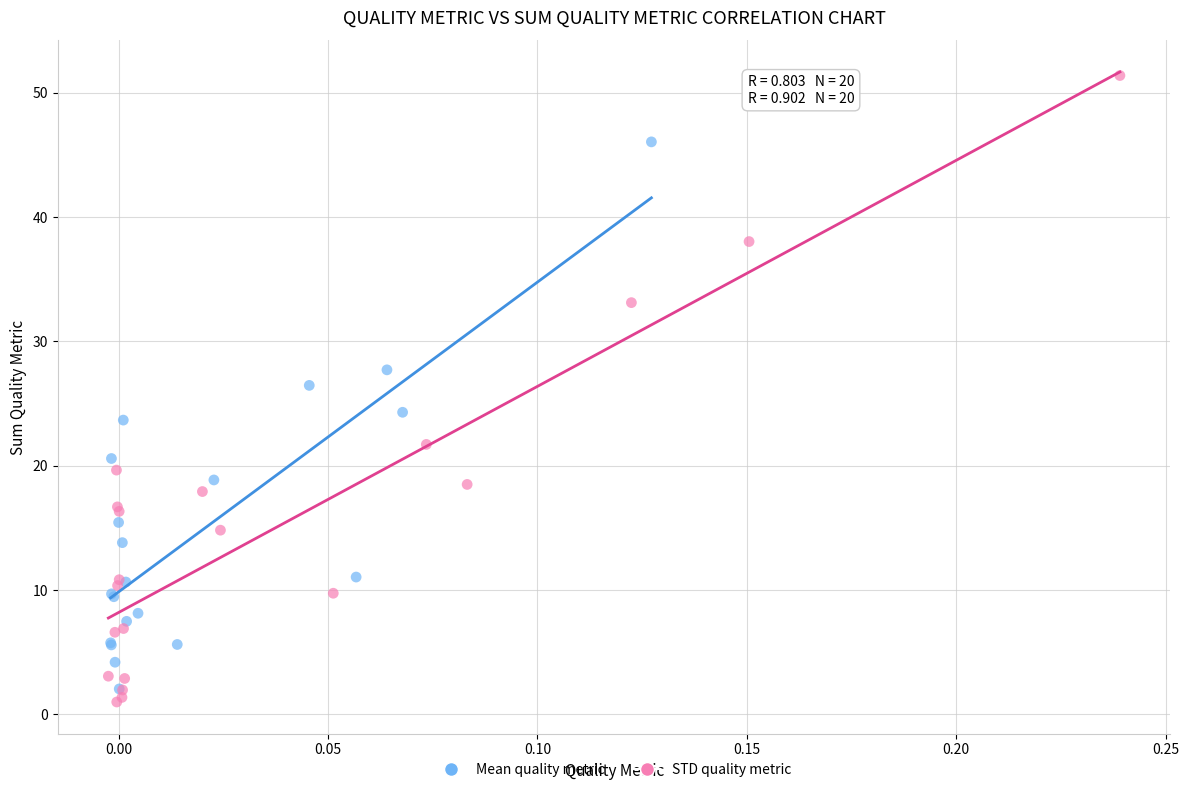

Which series has the widest spread of Y values?

STD quality metric